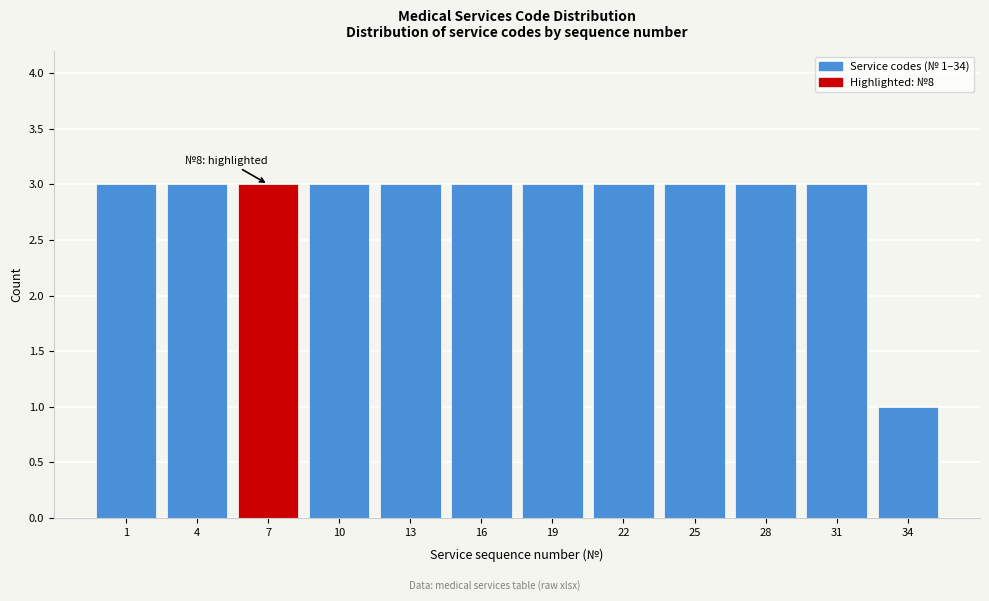

Reading left to right, what are all the values shown in this chart?

3	3	3	3	3	3	3	3	3	3	3	1